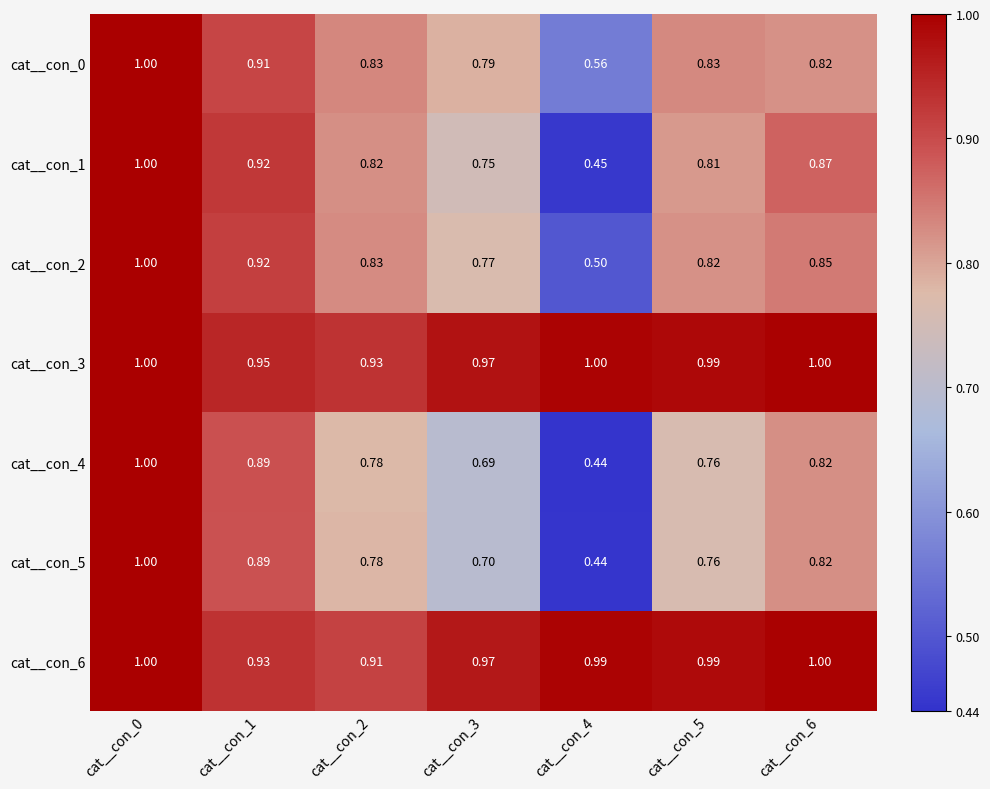

Is the value of cat__con_1 at cat__con_3 greater than the value of cat__con_5 at cat__con_3?

Yes